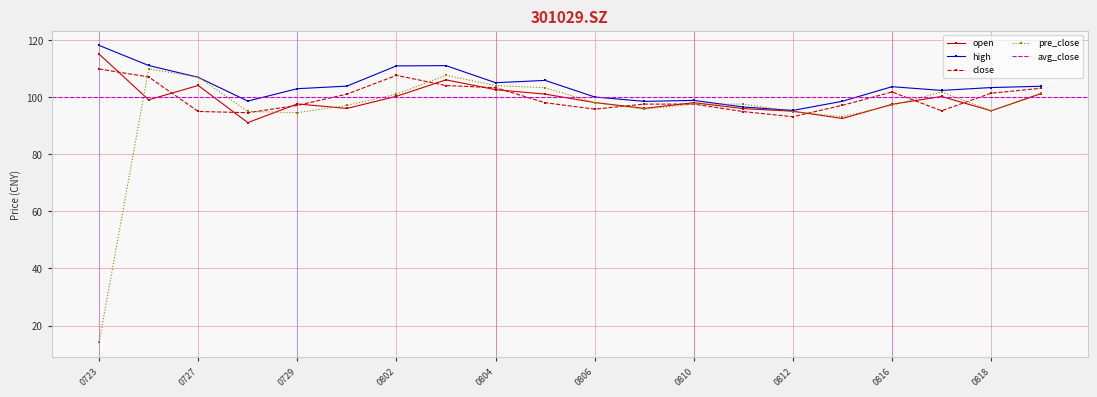

The value of pre_close at 0802 is 139.1. True or false?

False